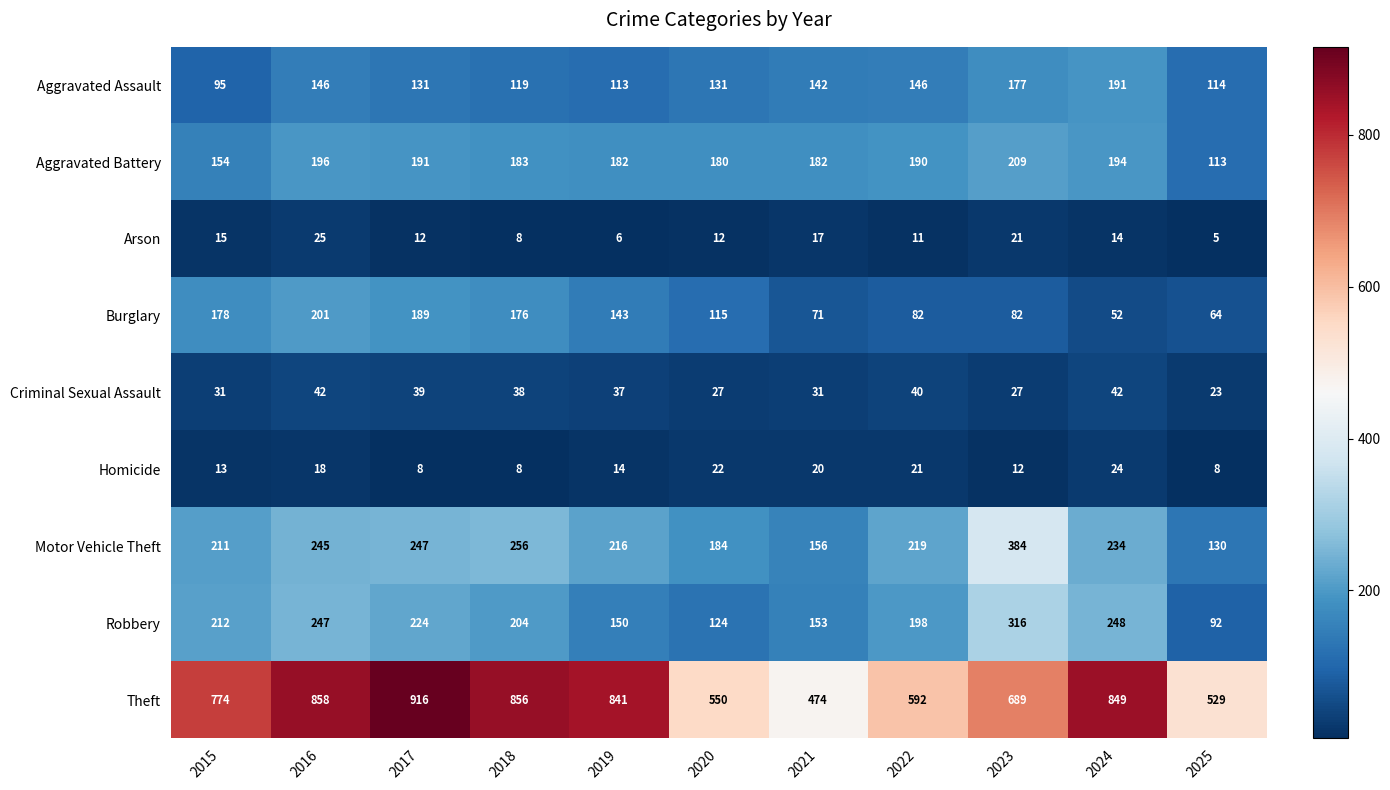

True or false: Arson has a value of 5 at 2025.

True